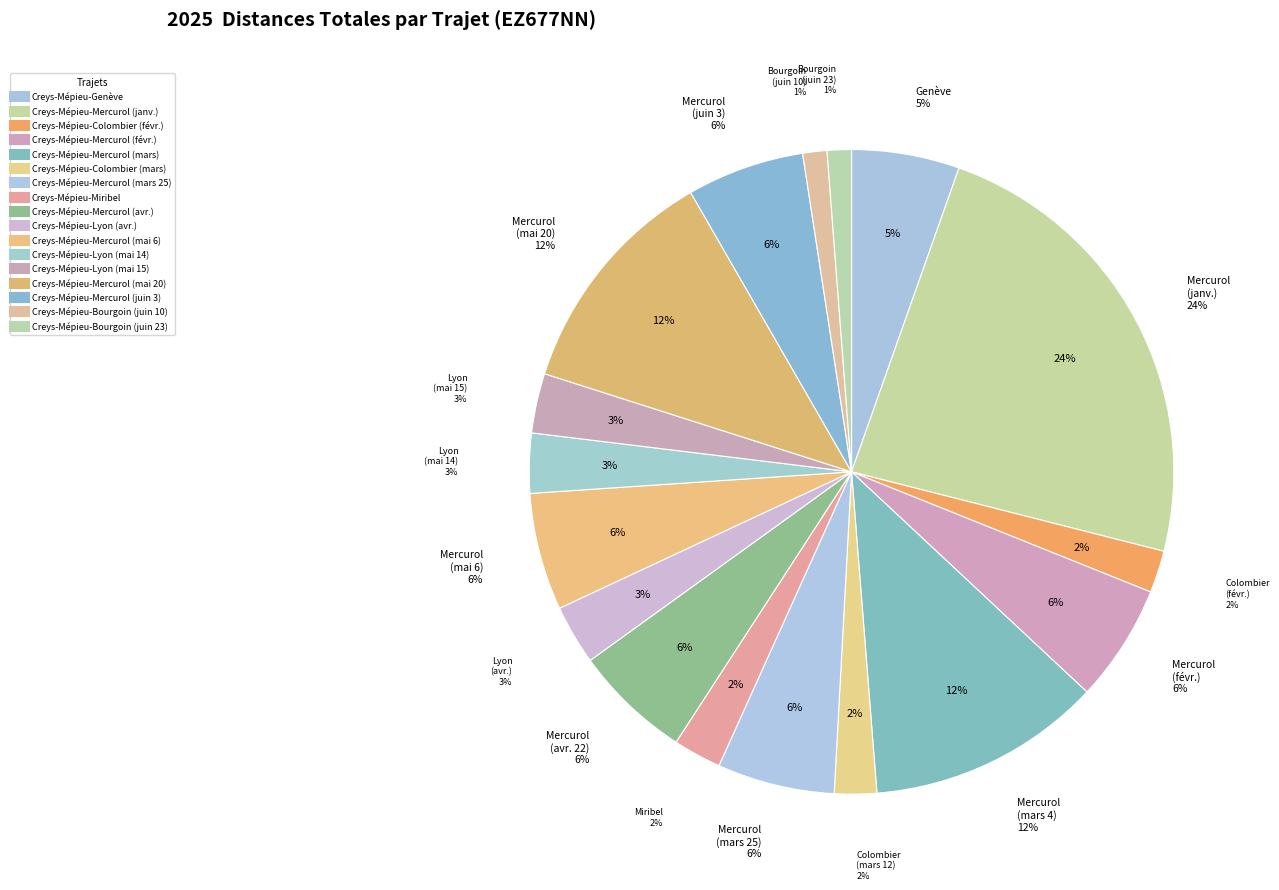

To the nearest percent, what portion does Creys-Mépieu-Bourgoin (juin 10) represent?

1%